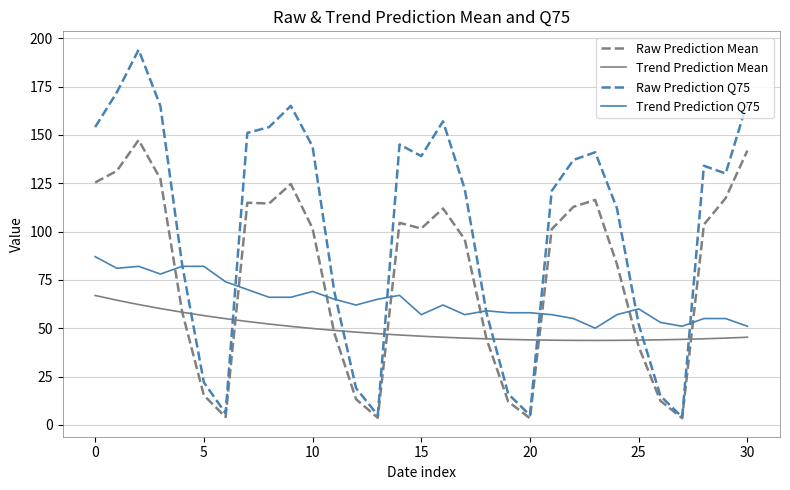

True or false: Trend Prediction Mean and Trend Prediction Q75 intersect in this chart.

False